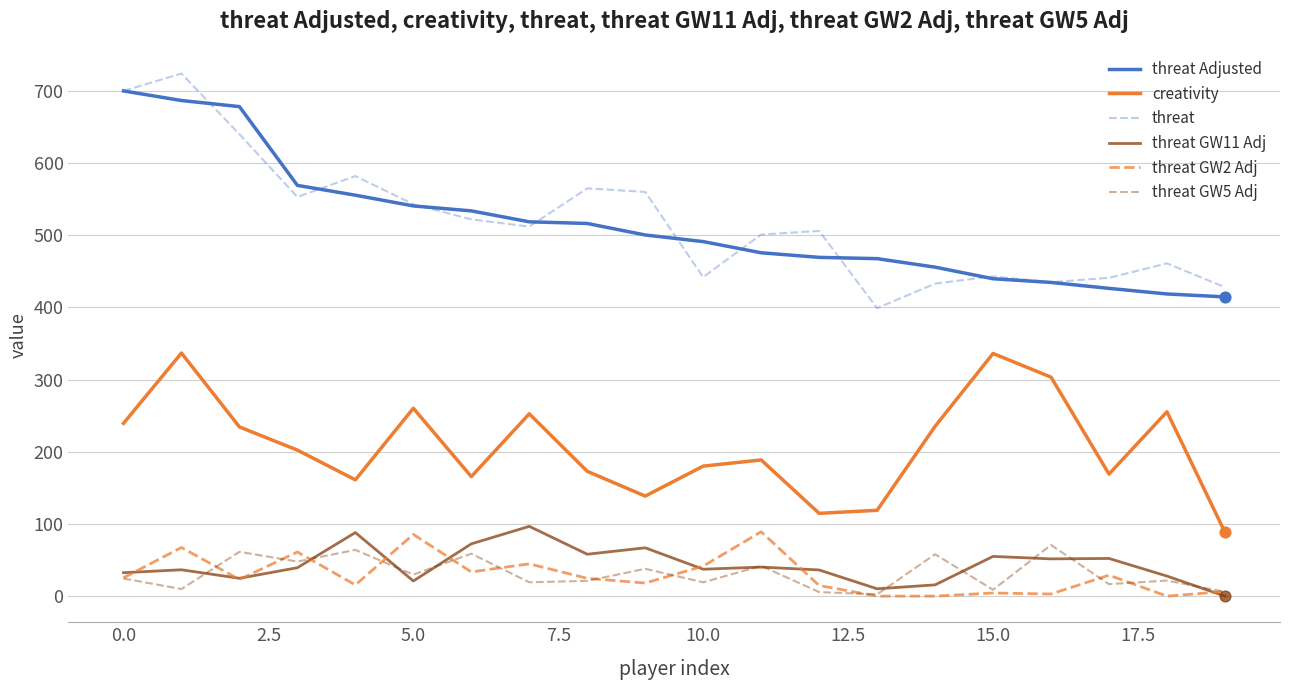

What is the maximum value for threat GW11 Adj?

96.7